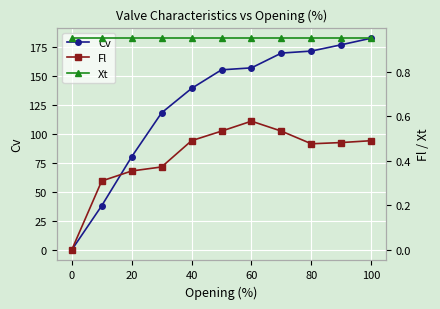

True or false: Cv has a value of 171.4 at 80.

True